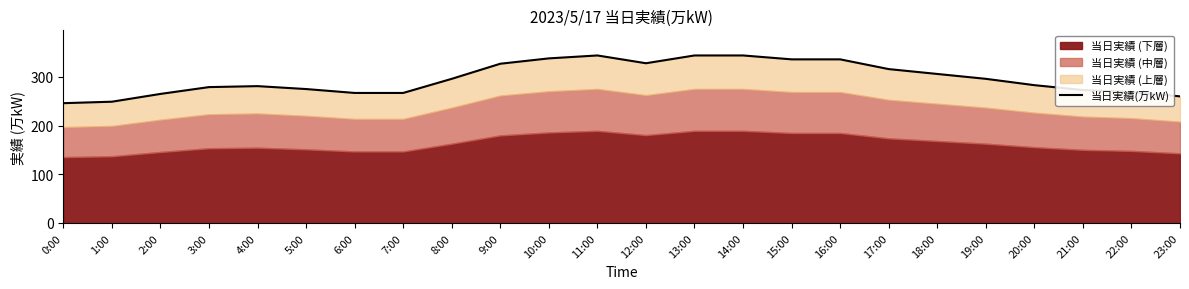

Which label corresponds to the largest value in the chart?

11:00